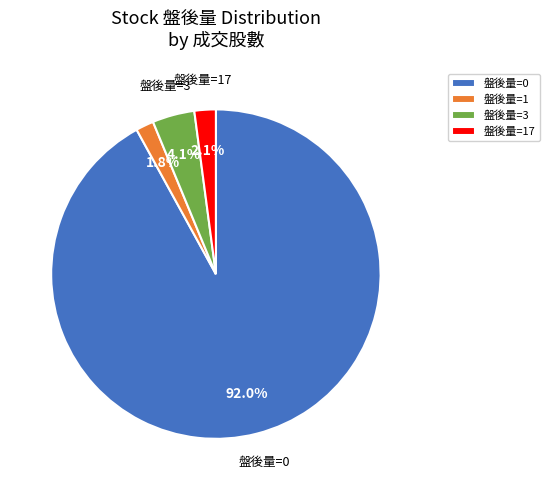

Do 盤後量=17 and 盤後量=3 together represent more than half of the pie?

No